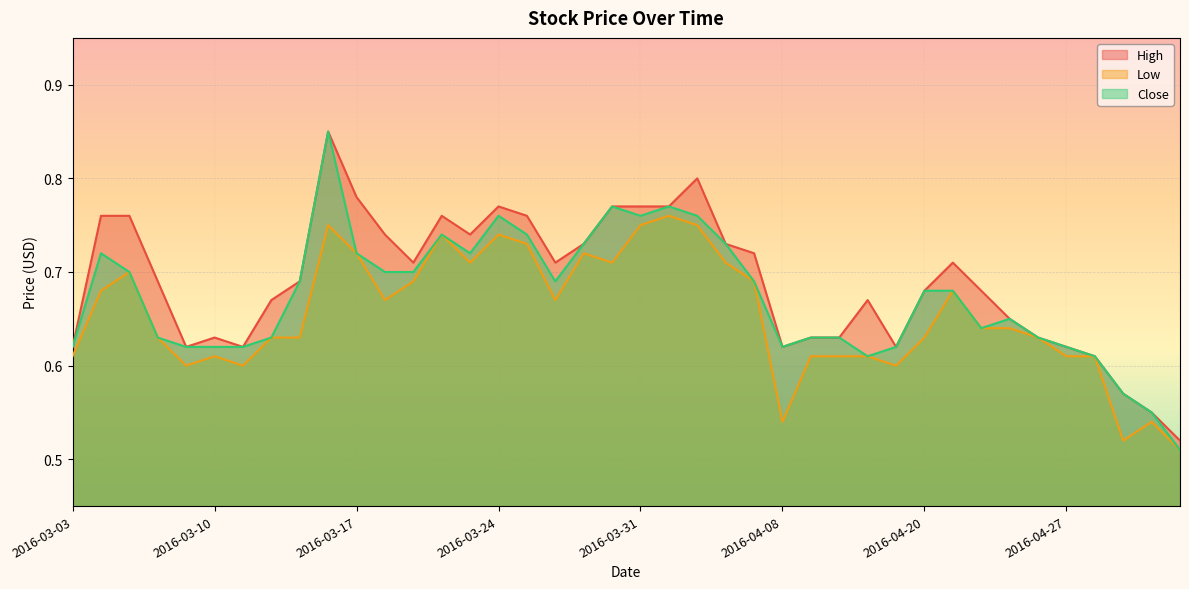

At which category does Close reach its first local peak?

2016-03-04